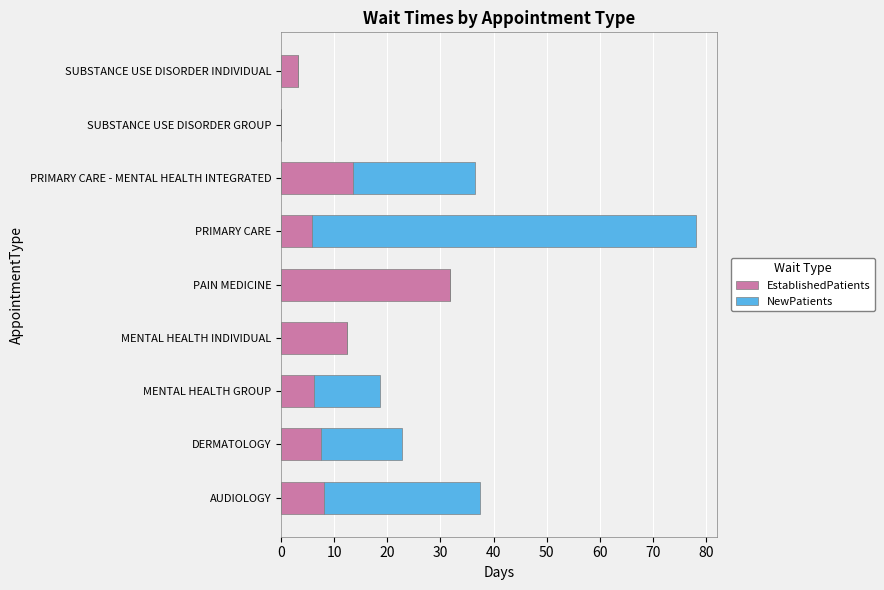

Is it true that EstablishedPatients equals 22.0 at SUBSTANCE USE DISORDER GROUP?

False